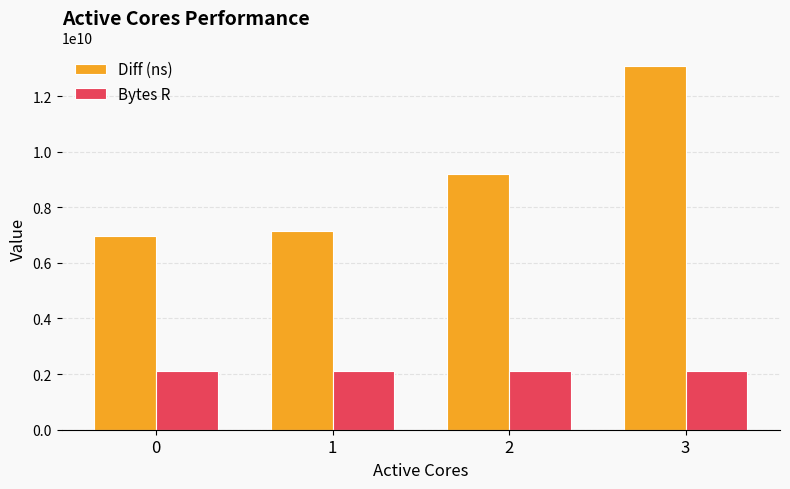

Which category has the highest value in the Diff (ns) series?

3